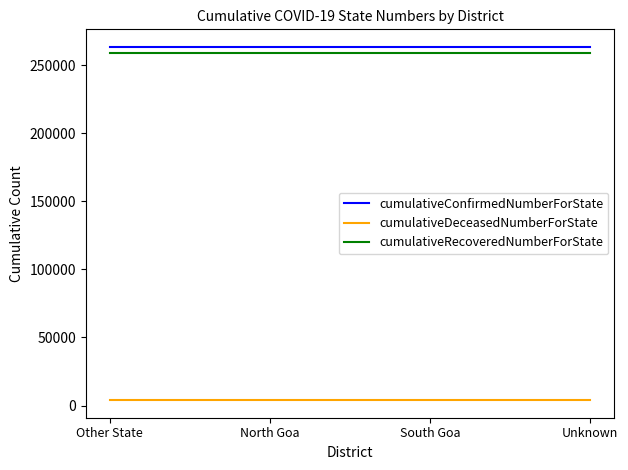

True or false: cumulativeRecoveredNumberForState and cumulativeConfirmedNumberForState cross at least once.

False